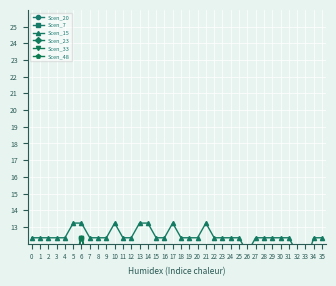

True or false: Scen_7 and Scen_15 cross at least once.

False